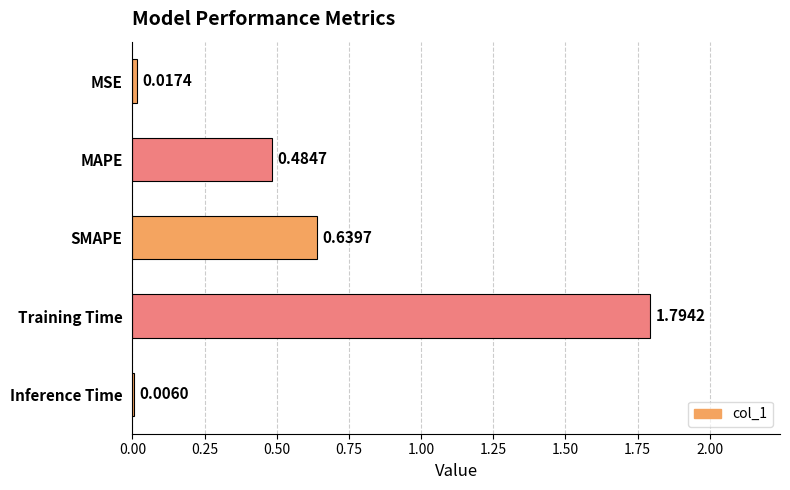

What is the sum of all values?

2.9